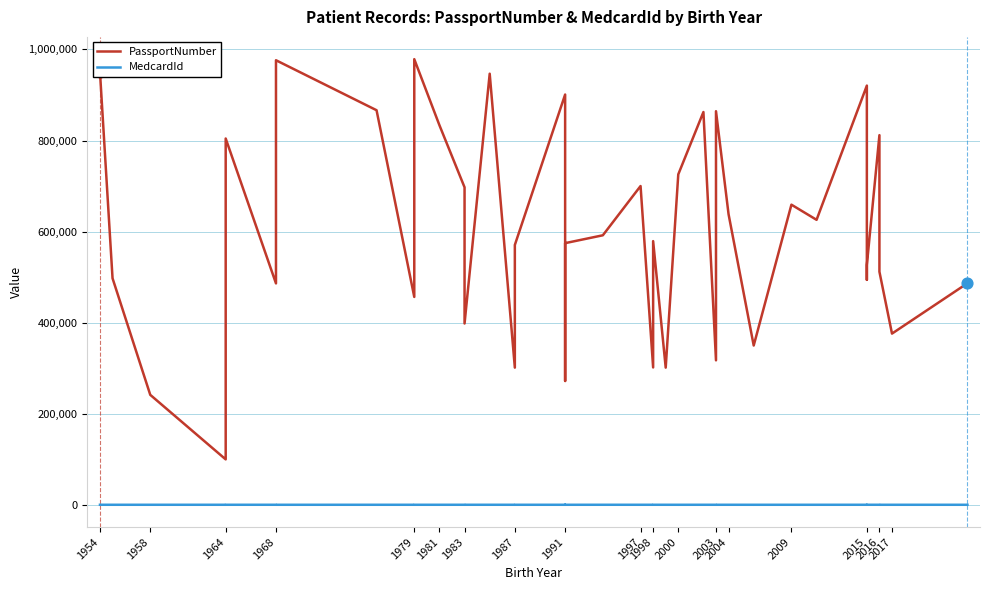

Which series reaches the minimum Y coordinate?

MedcardId